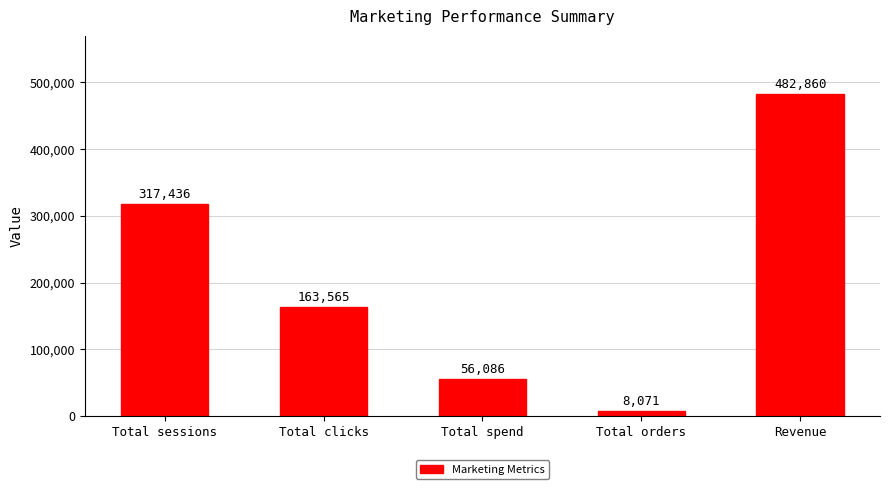

Count the values in the range 56086 to 317436.

3